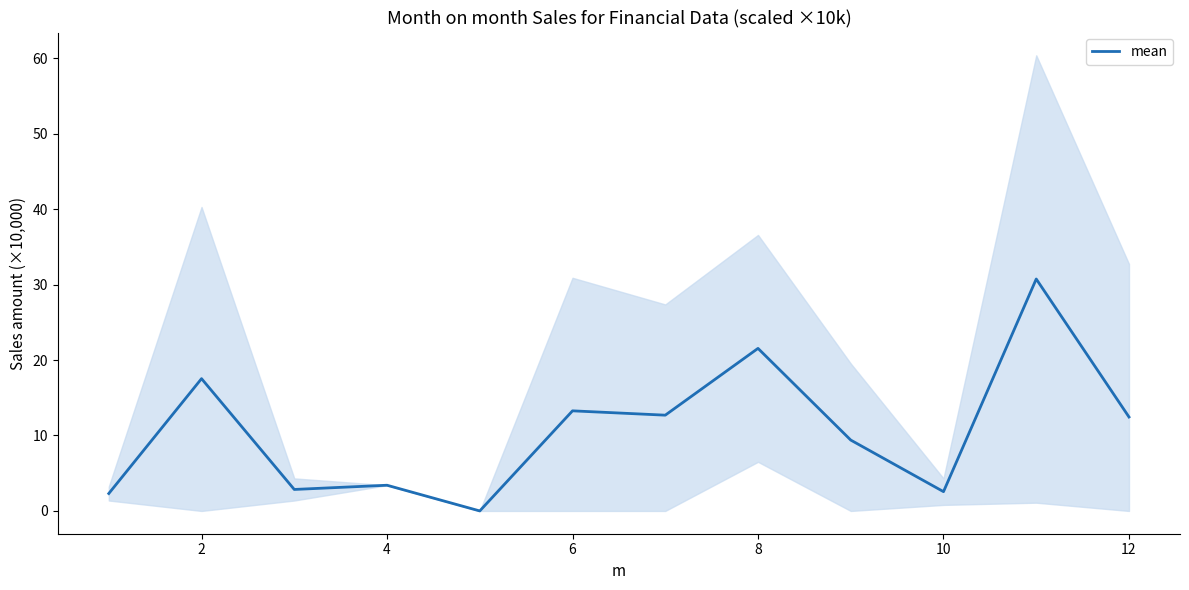

How many data points are less than 12?

6